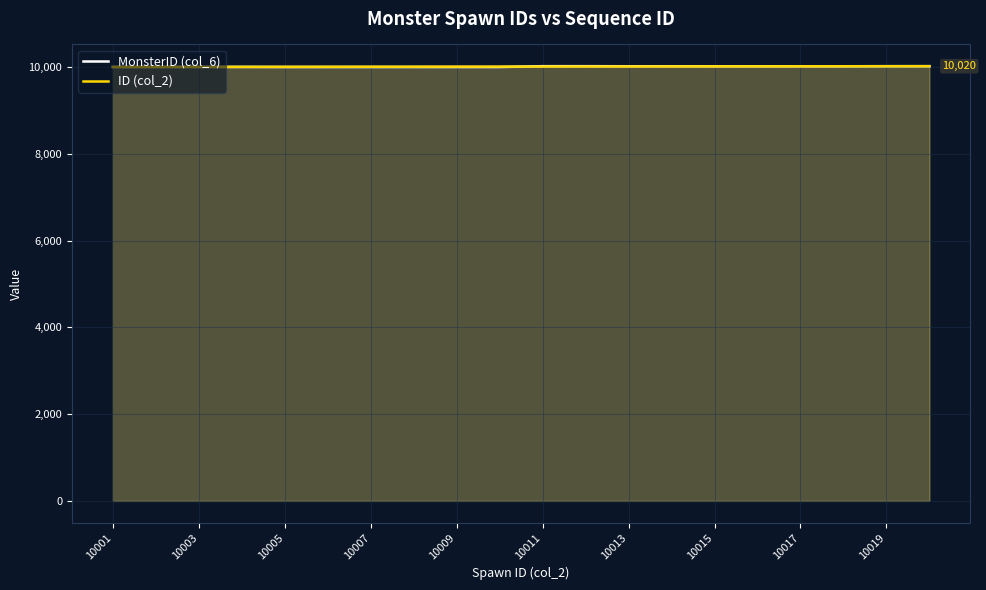

At which label is MonsterID (col_6) closest to 10010?

10001